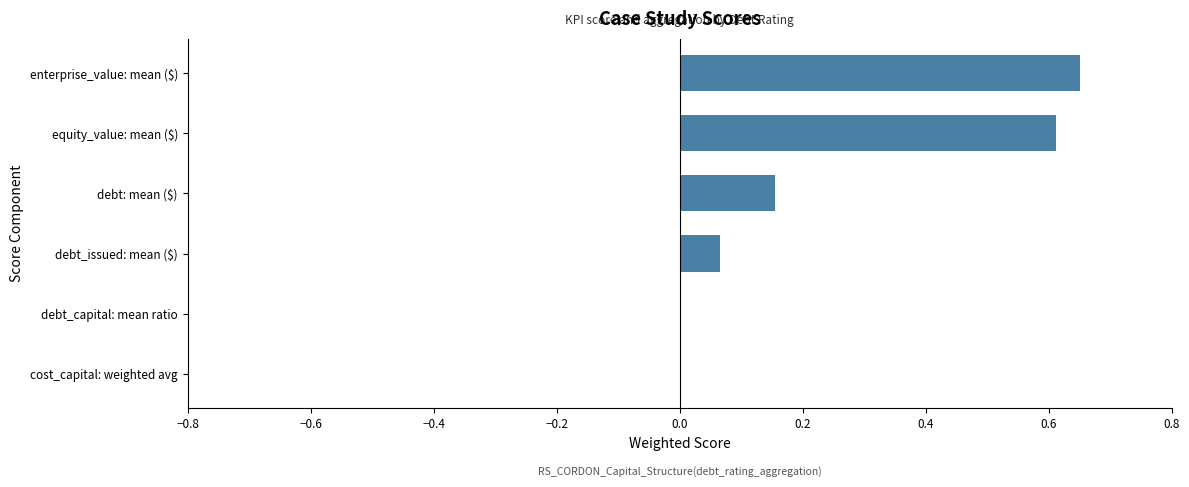

Which category has the highest value across all series?

enterprise_value: mean ($)